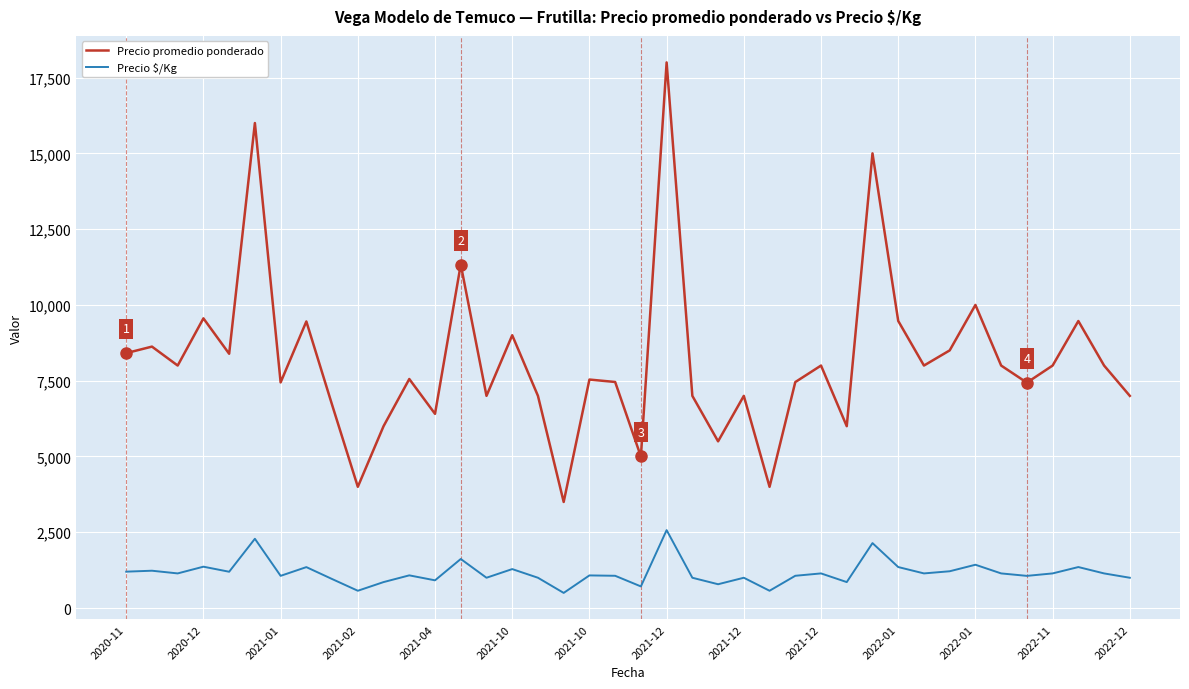

What is the maximum value for Precio $/Kg?

2571